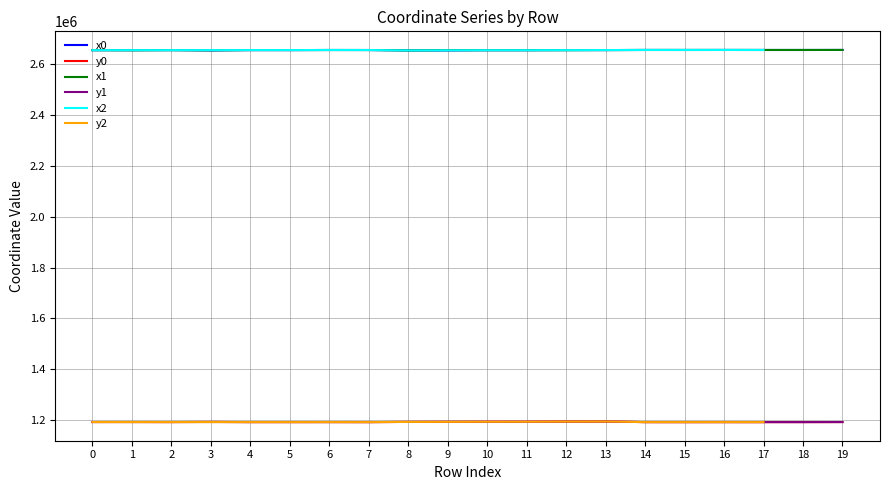

The value of y0 at 10 is 1193766.8. True or false?

True